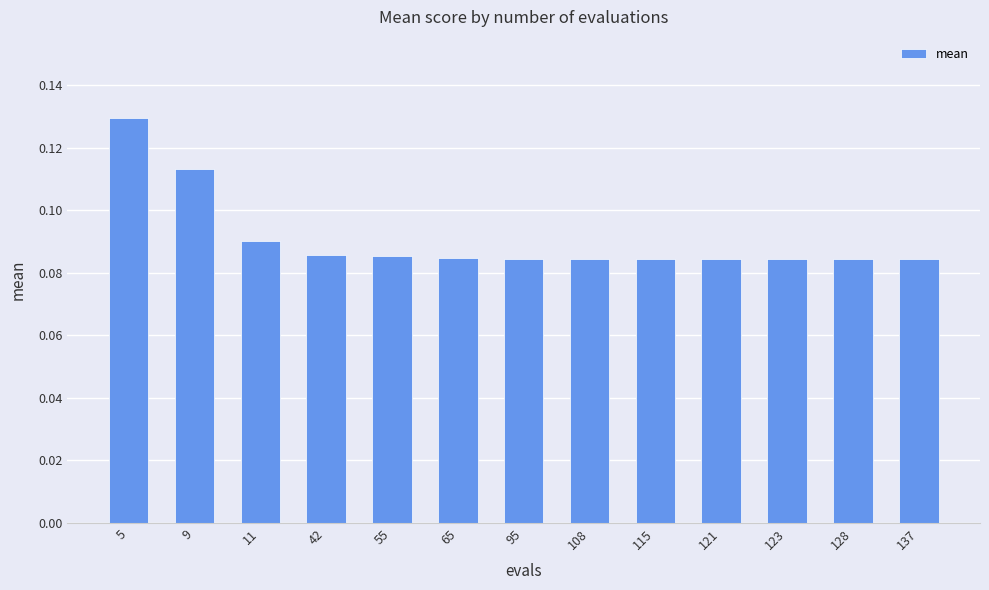

How many series are shown in this chart?

1